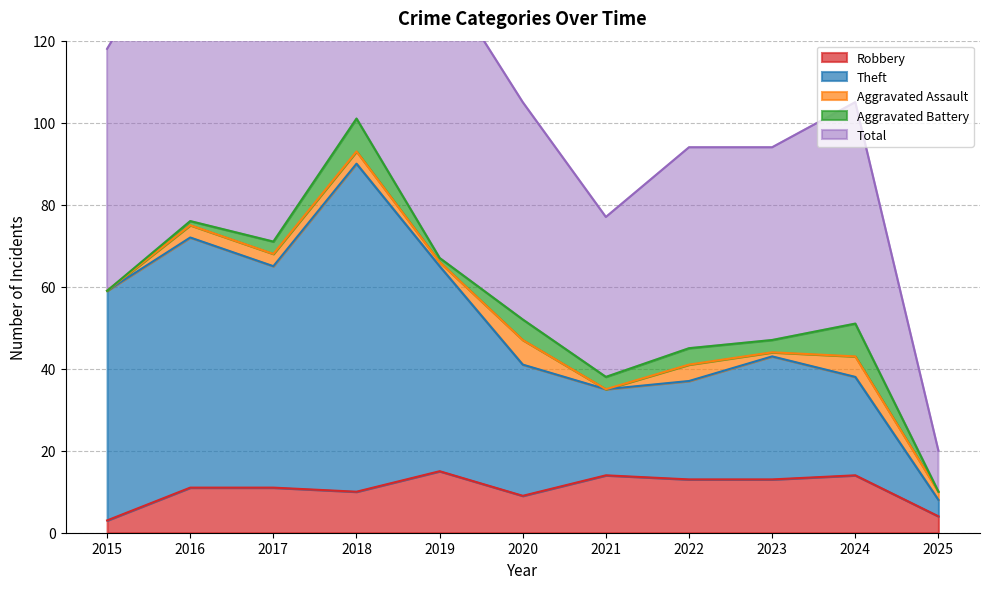

At which category does Theft reach its first local valley?

2017